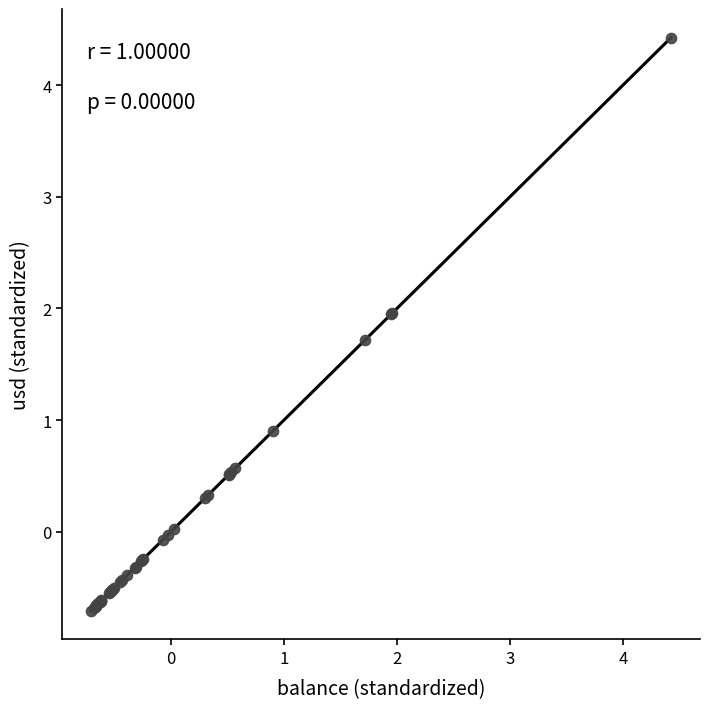

What Y value in the scatter plot is closest to 1?

0.9